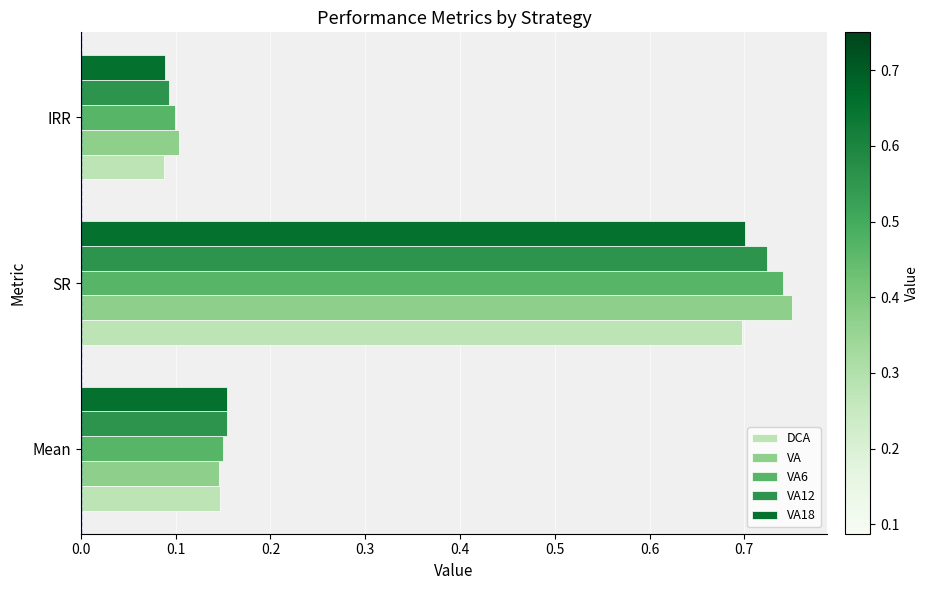

The value of VA12 at IRR is 0.2. True or false?

False